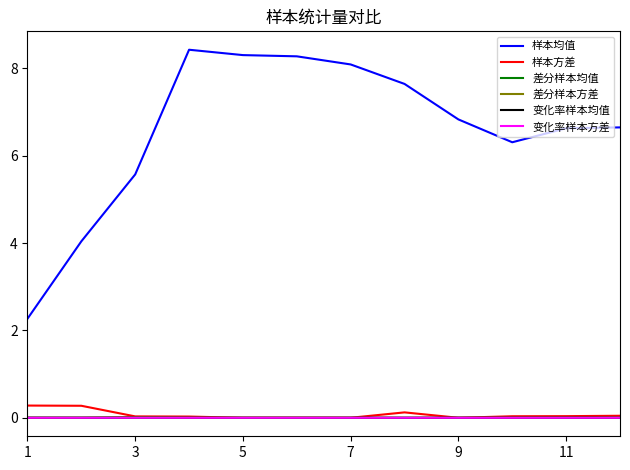

What is the greatest value displayed?

8.4